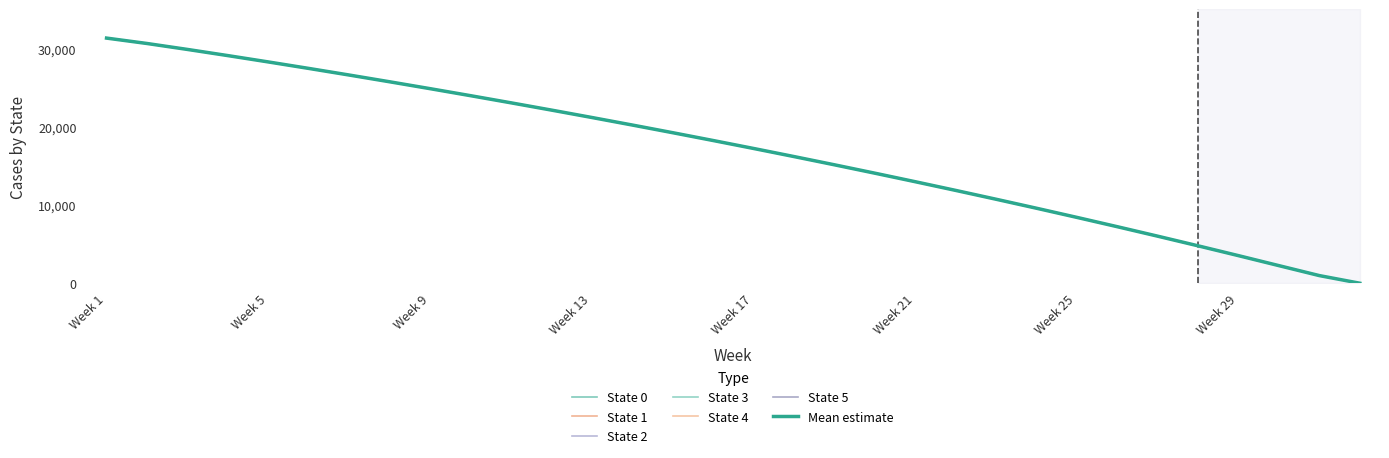

Rank the series by their average value, from lowest to highest.

State 0, State 1, State 2, State 3, State 4, State 5